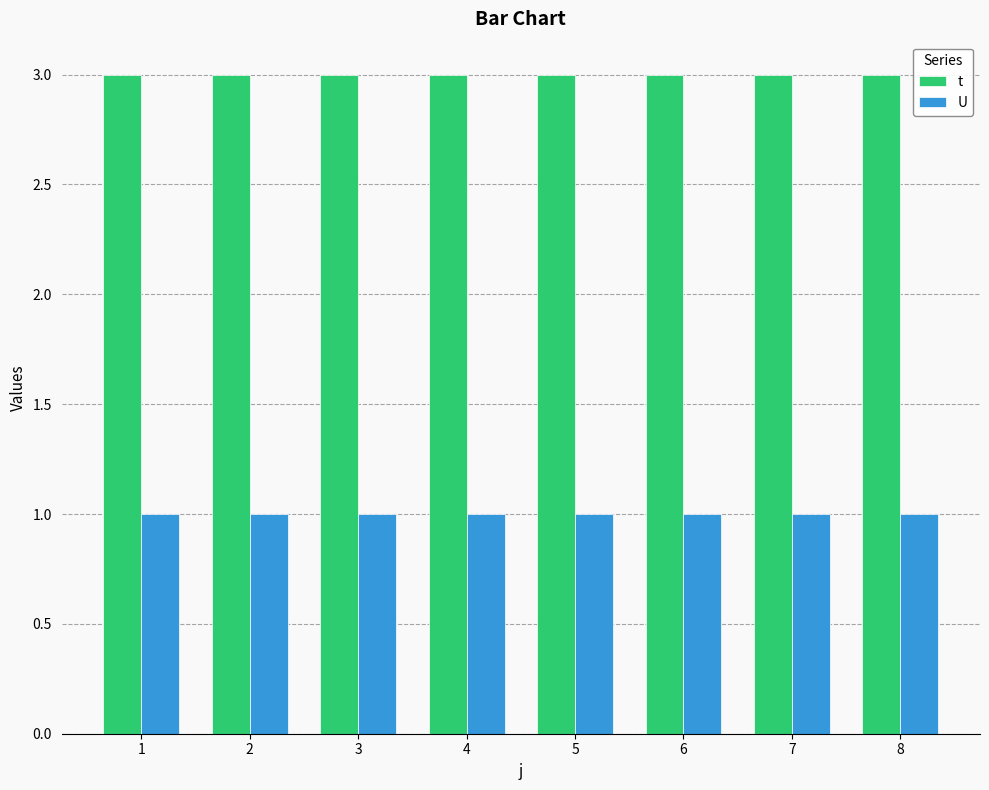

What is the value of the U bar at the 6th from the left?

1